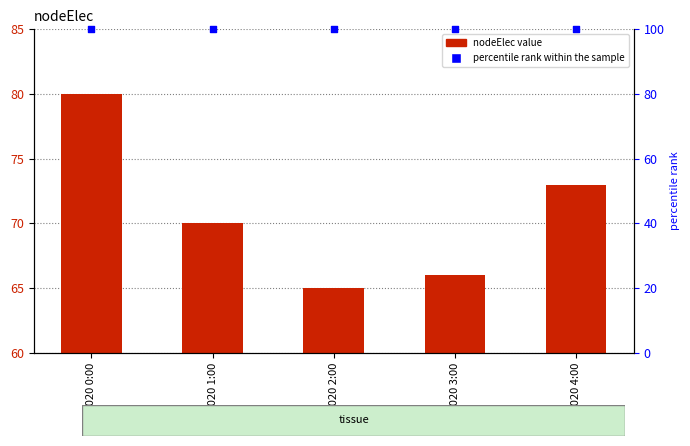

Which series reaches the minimum Y coordinate?

nodeElec